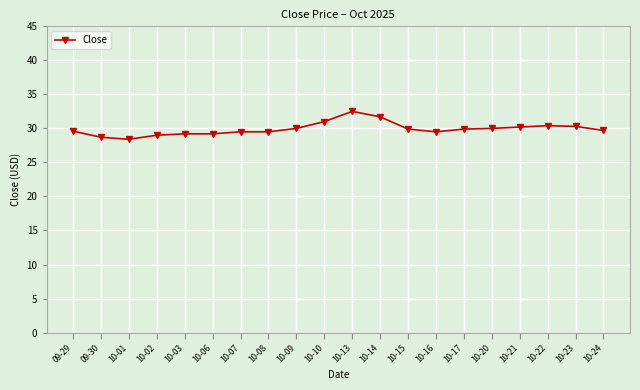

True or false: the data shows 30.0 at 10-20.

True